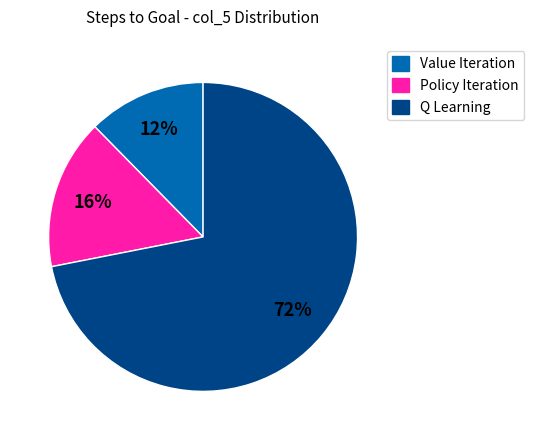

Approximately how many times larger is the value at Value Iteration compared to Policy Iteration?

0.8